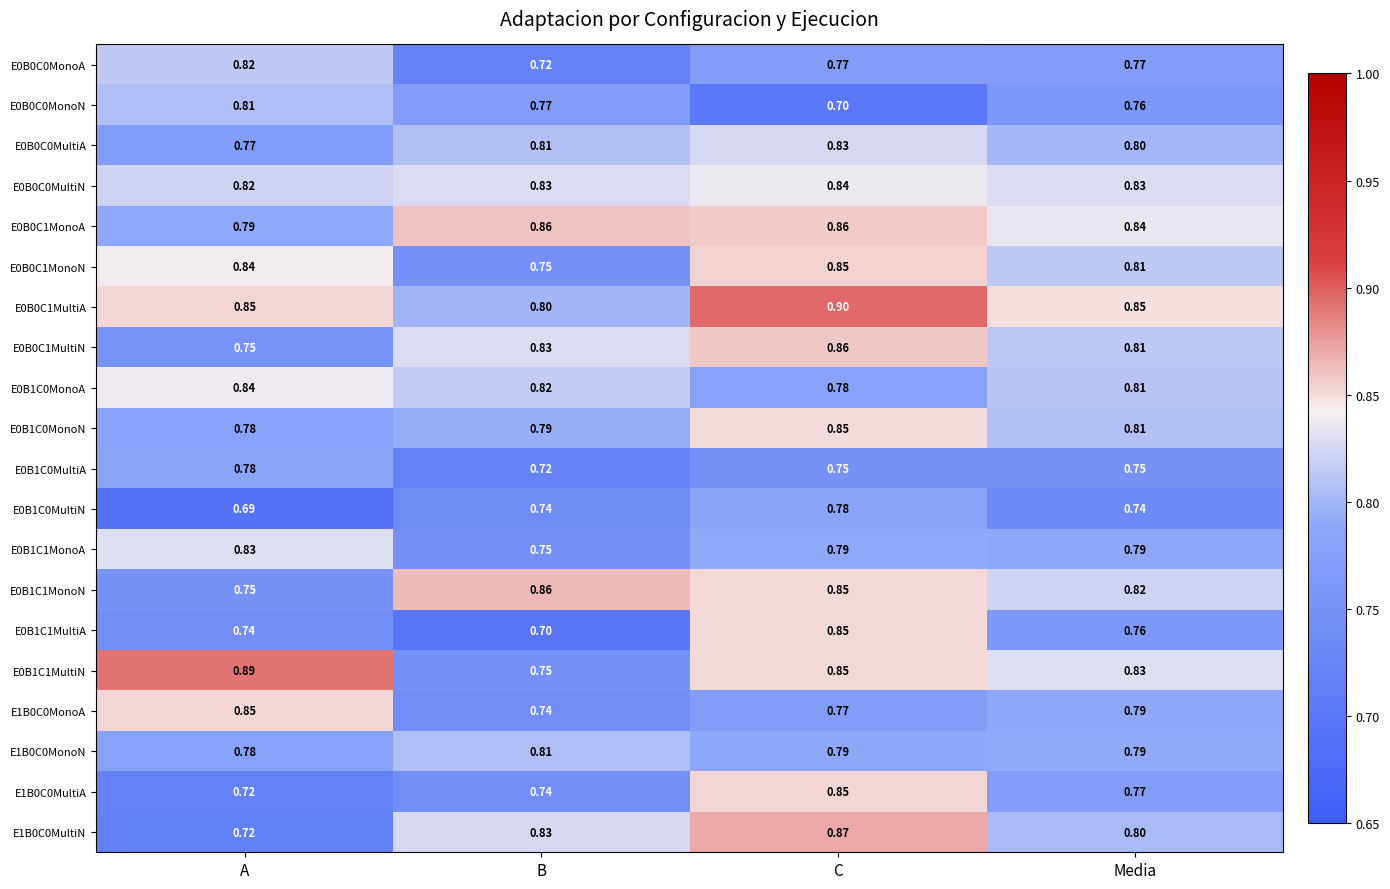

Rank the categories by E0B0C1MonoN value from lowest to highest.

B, Media, A, C